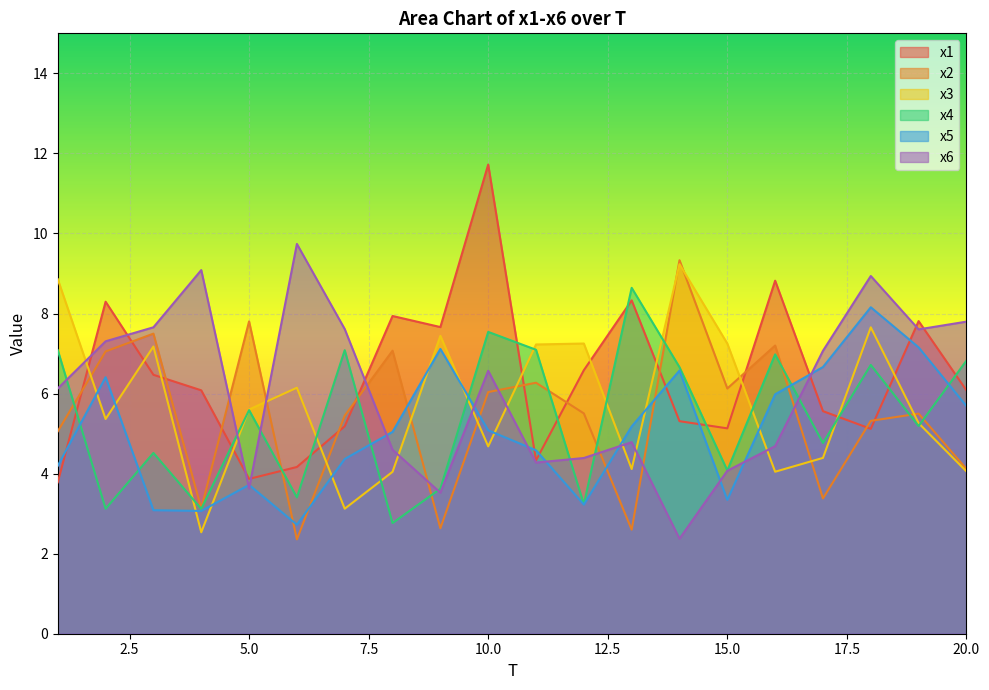

What is the minimum value for x1?

3.8